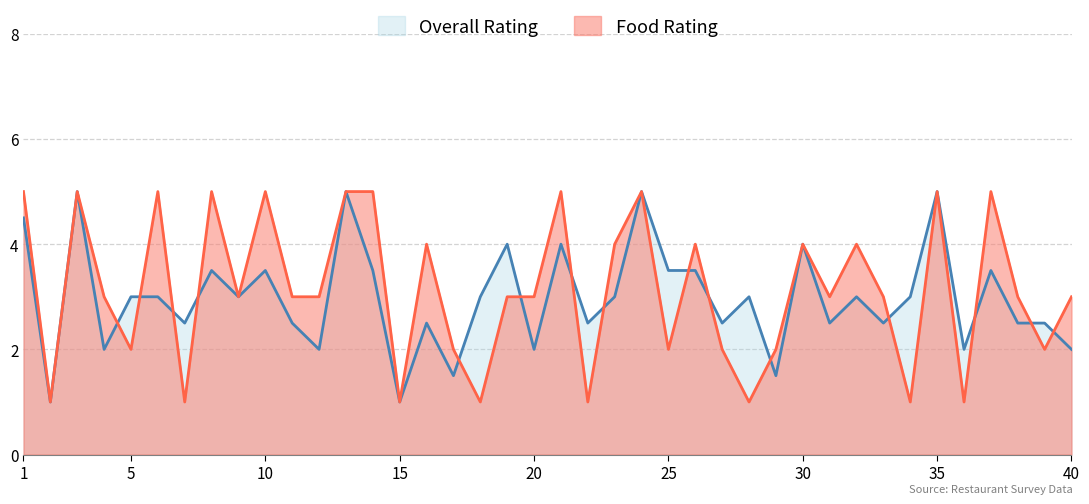

What is the value of the Overall Rating point at the 14th from the left?

3.5